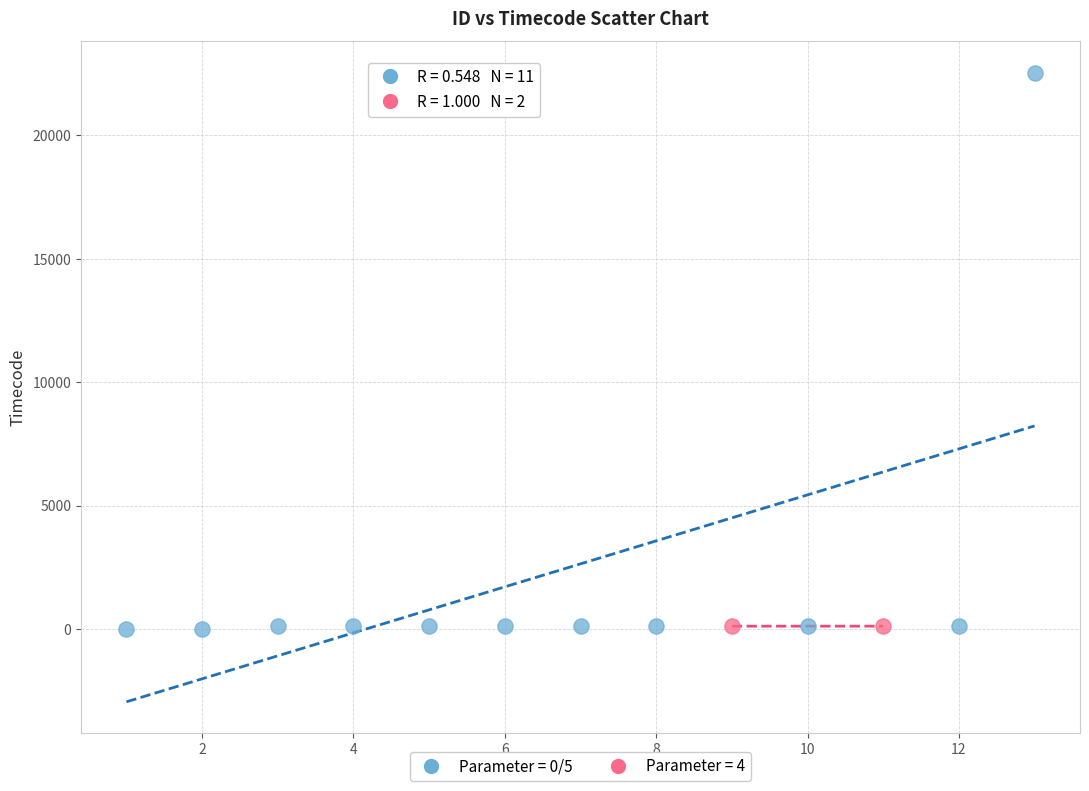

Which series reaches the maximum Y coordinate?

Parameter = 0/5